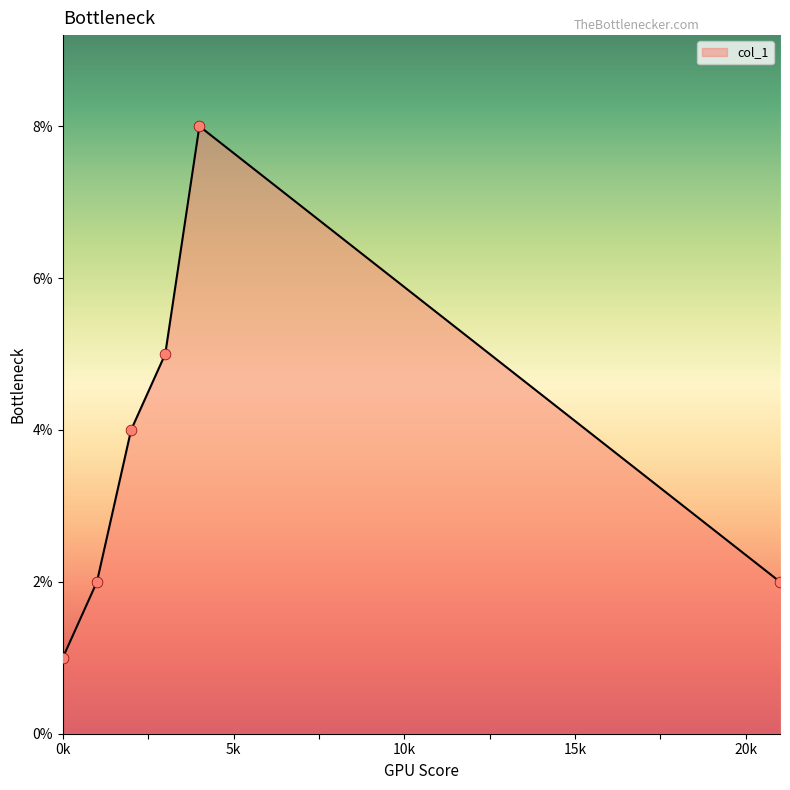

What is the maximum value shown in the chart?

8